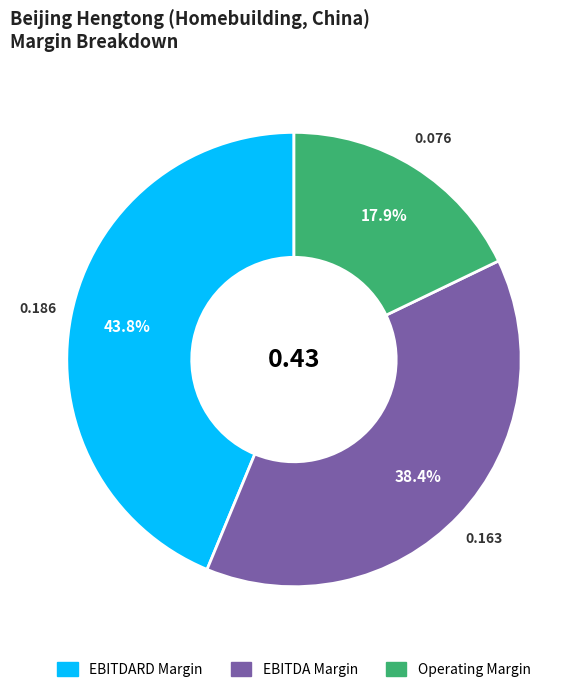

Count the number of slices in the pie.

3